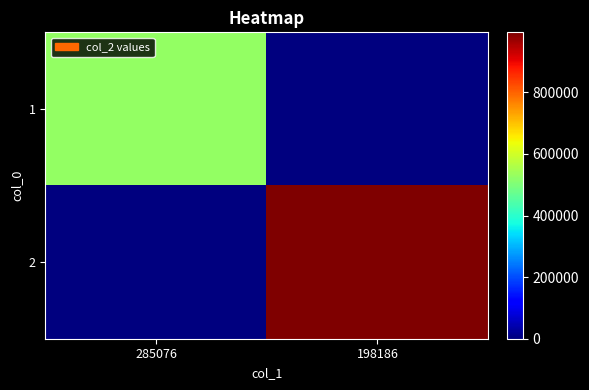

Rank the series by their maximum value, from lowest to highest.

1, 2